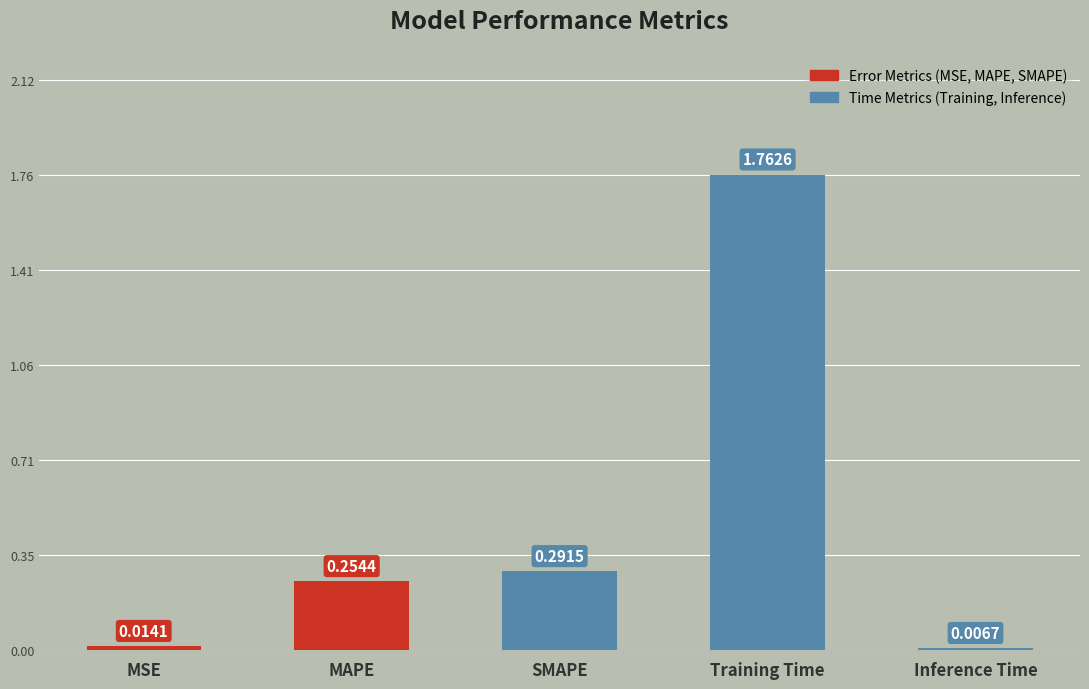

What is the difference between the values at MAPE and MSE?

0.2